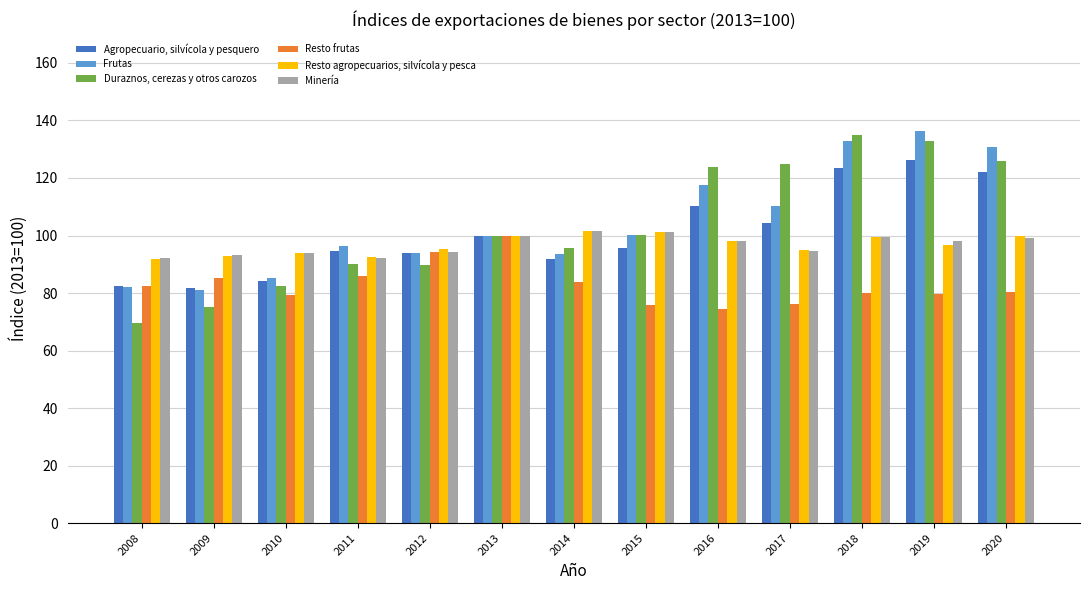

What is the difference between the Agropecuario, silvícola y pesquero values at 2015 and 2016?

14.4